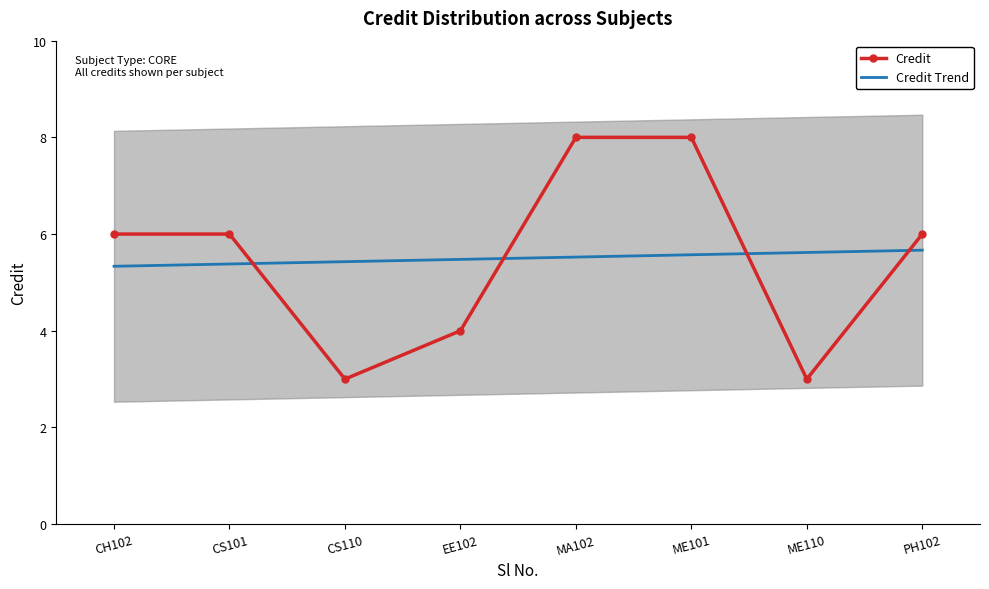

Reading left to right, extract all data points from this chart.

Credit: CH102=6.0	CS101=6.0	CS110=3.0	EE102=4.0	MA102=8.0	ME101=8.0	ME110=3.0	PH102=6.0
Credit Trend: CH102=5.3	CS101=5.4	CS110=5.4	EE102=5.5	MA102=5.5	ME101=5.6	ME110=5.6	PH102=5.7